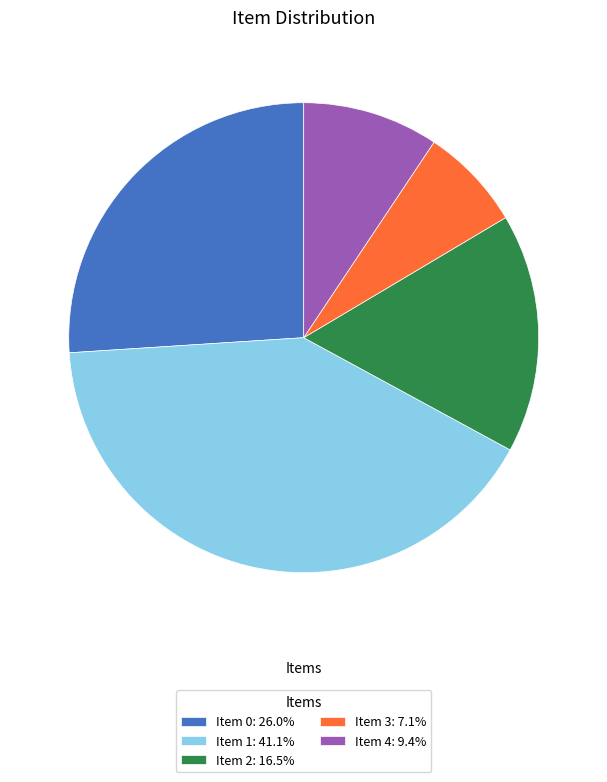

Is the sum of Item 2: 16.5% and Item 0: 26.0% greater than half?

No